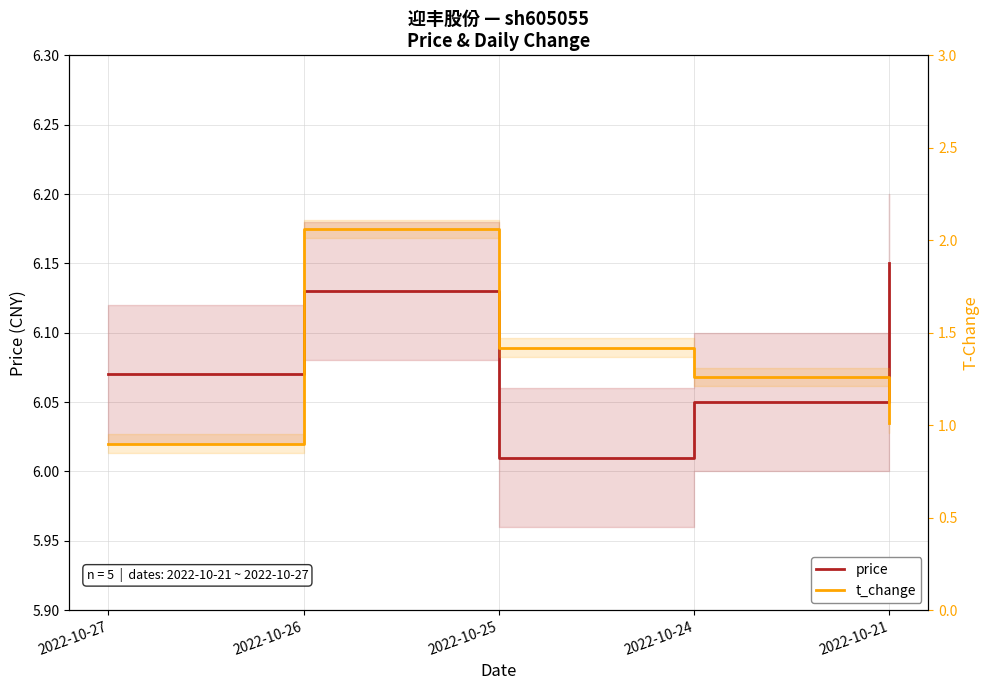

At which category is the sum across all series the highest?

2022-10-26